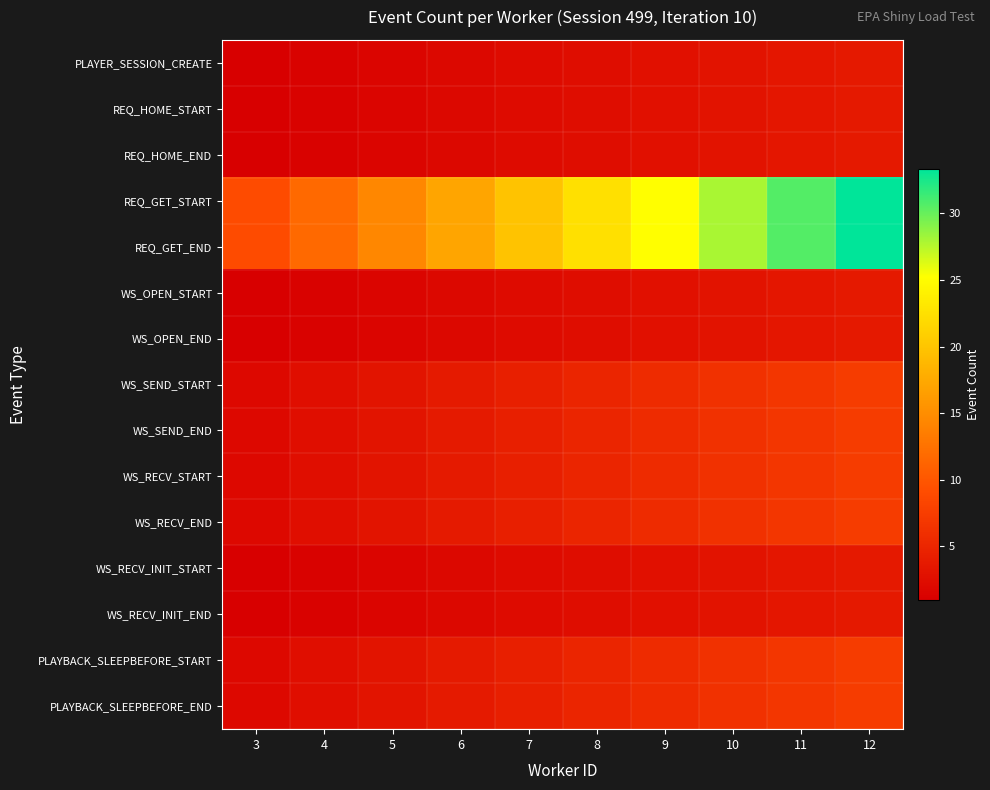

Which series has the widest spread of values?

REQ_GET_START